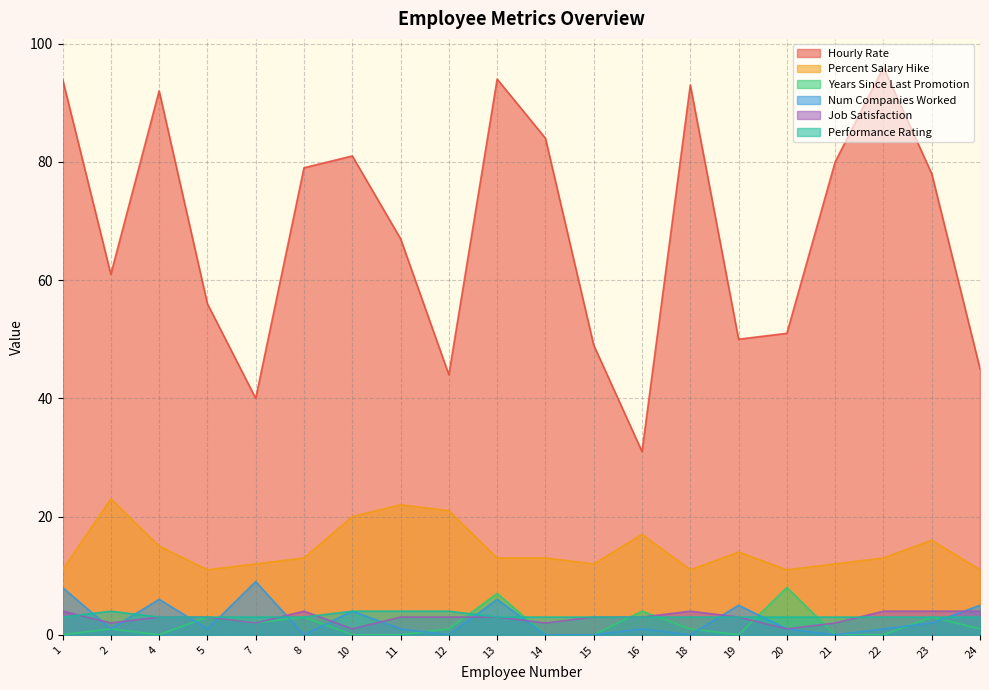

True or false: Job Satisfaction and Percent Salary Hike cross at least once.

False